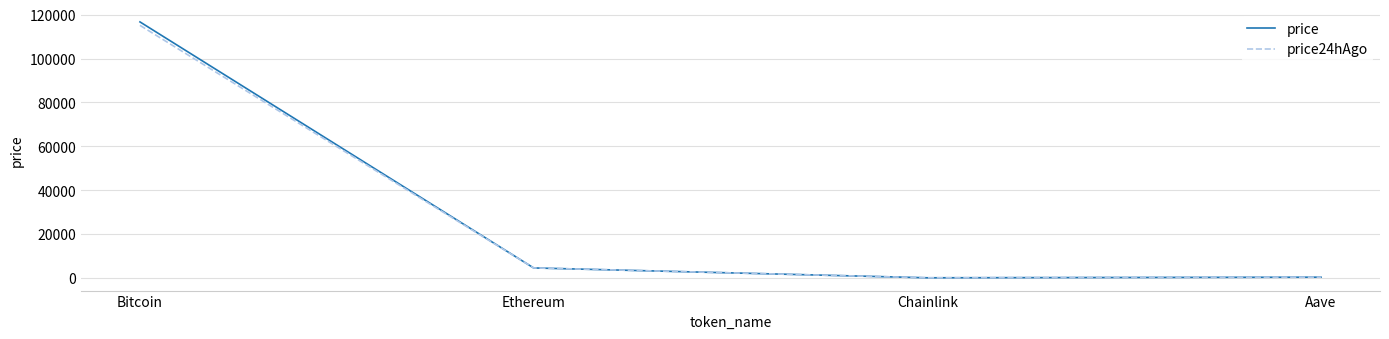

True or false: price has more than 1 interior local peaks.

False